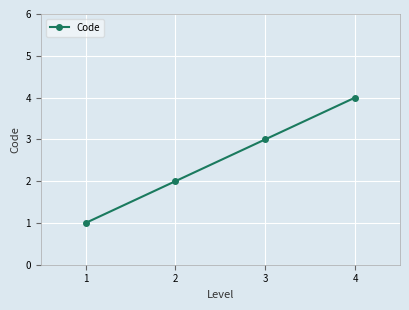

Rank the categories by value from lowest to highest.

1, 2, 3, 4